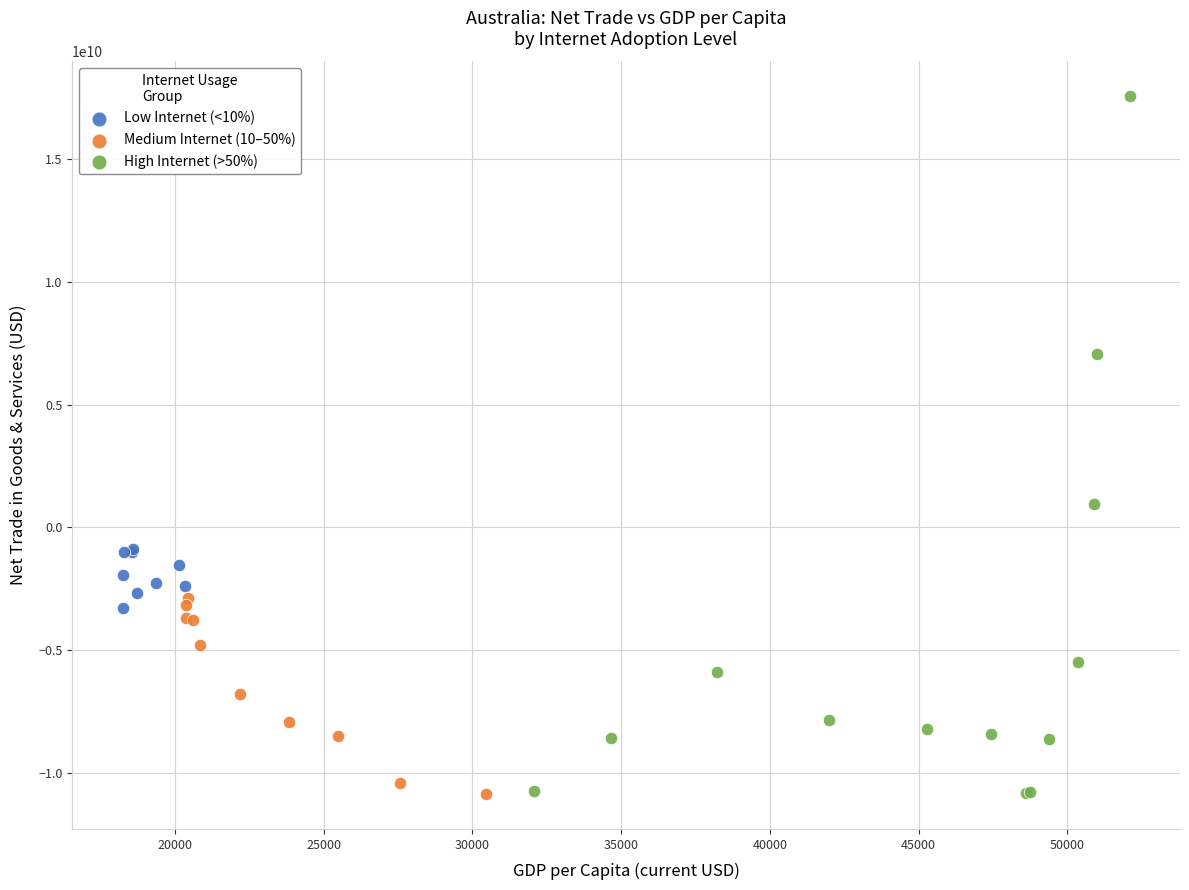

Which series has the widest spread of Y values?

High Internet (>50%)